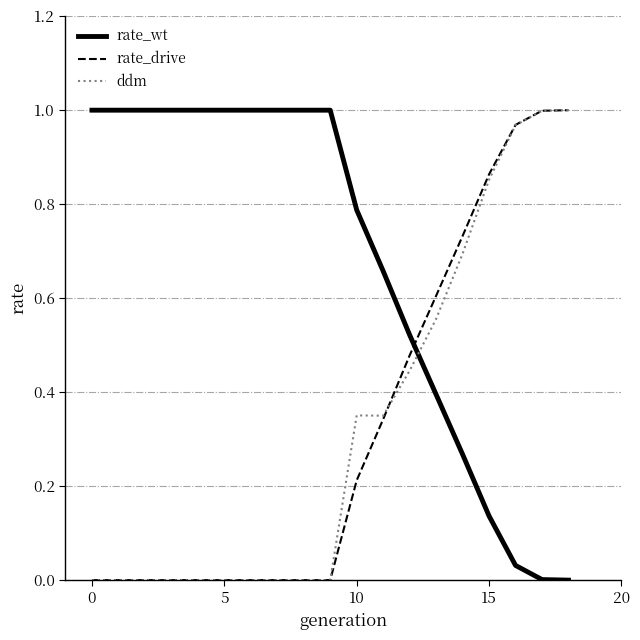

Which series has the largest total across all categories?

rate_wt